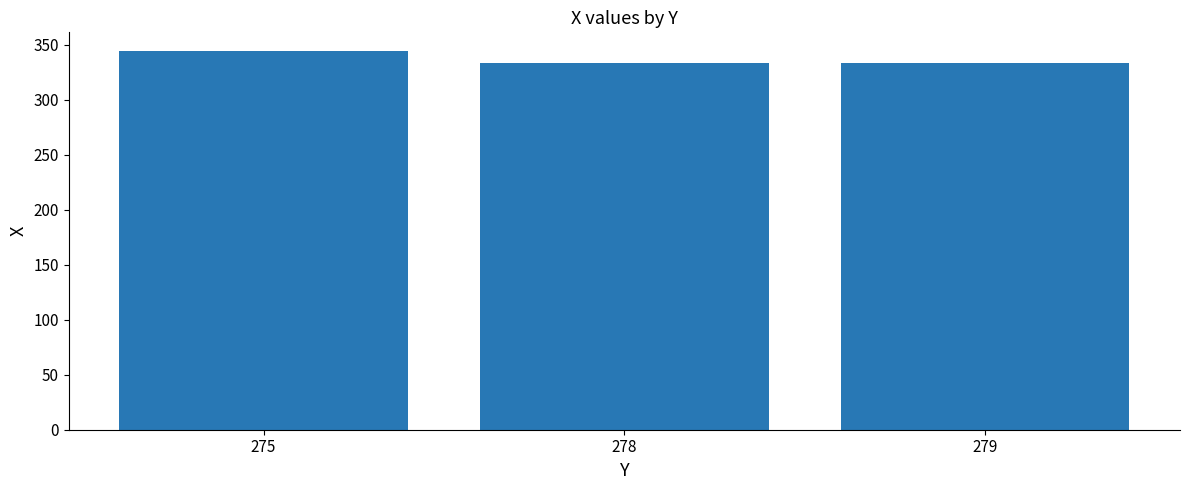

Reading right to left, what are all the values shown in this chart?

279=333	278=333	275=344